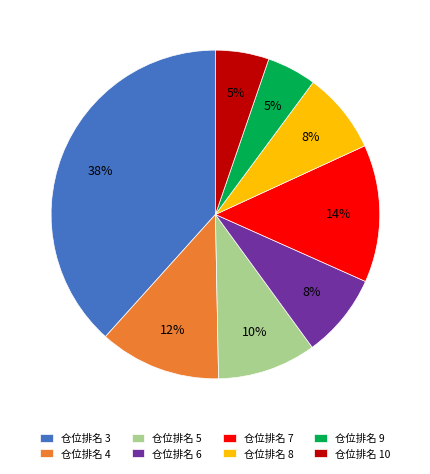

Combined, do 仓位排名 7 and 仓位排名 10 account for over 50%?

No